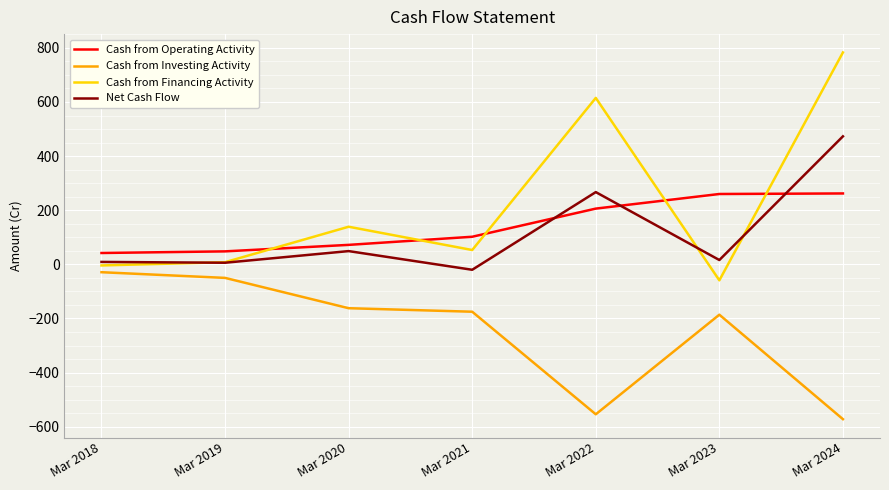

What is the difference between the second highest and second lowest values in the Net Cash Flow series?

261